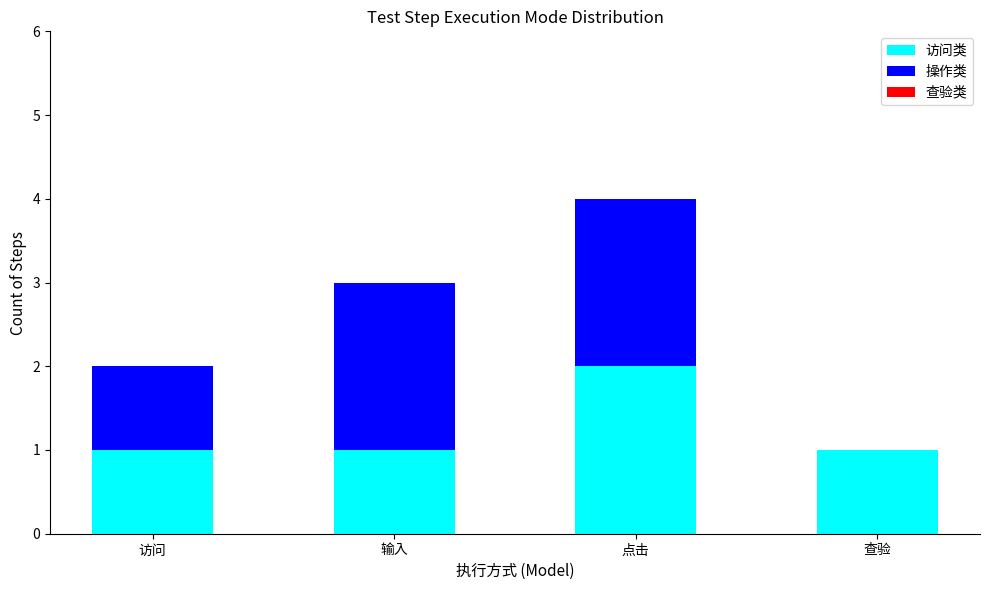

At which label does 访问类 reach its peak?

点击